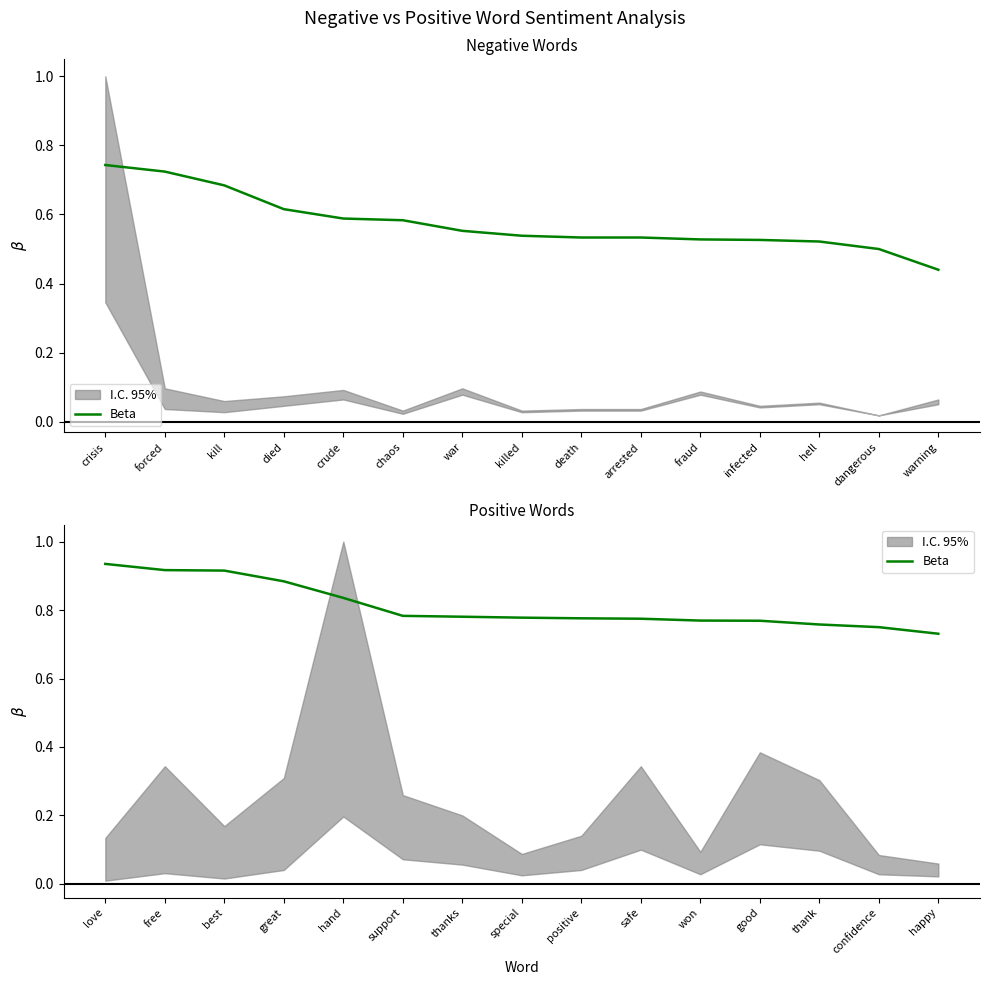

The chart shows a value of 0.3 at safe. True or false?

False